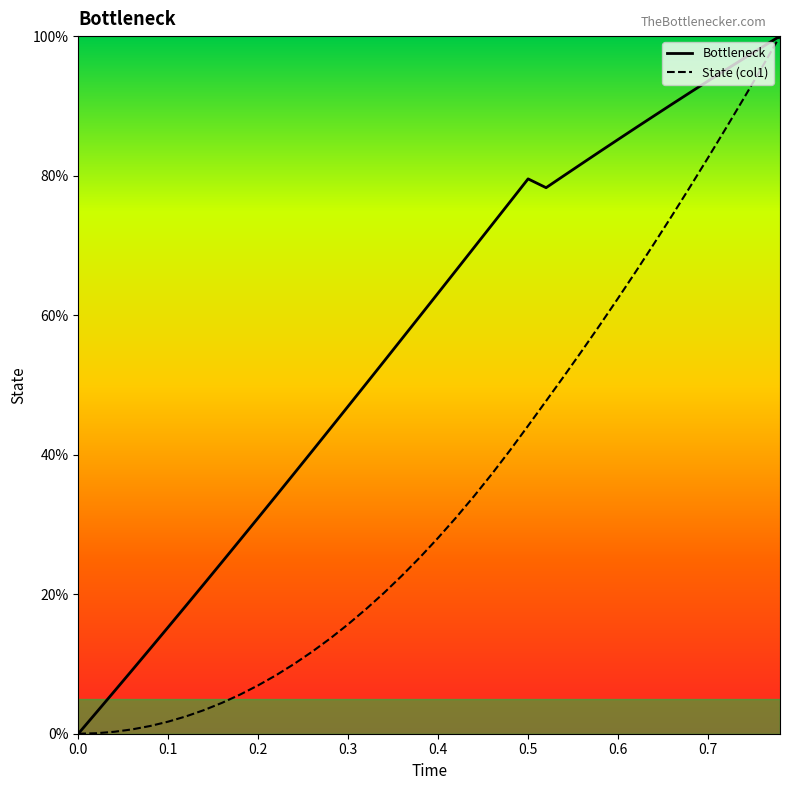

Which series has the largest total across all categories?

Bottleneck